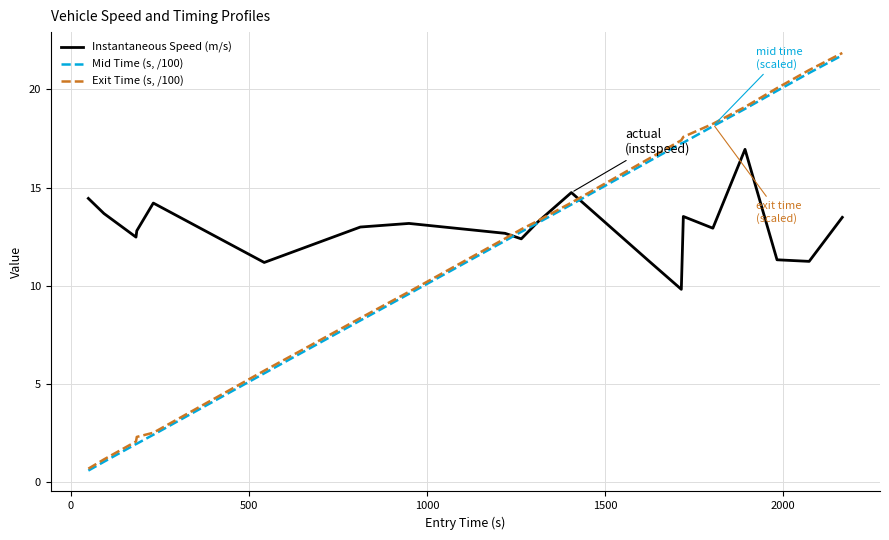

What is the difference between the second highest and second lowest values in the Mid Time (s, /100) series?

19.8